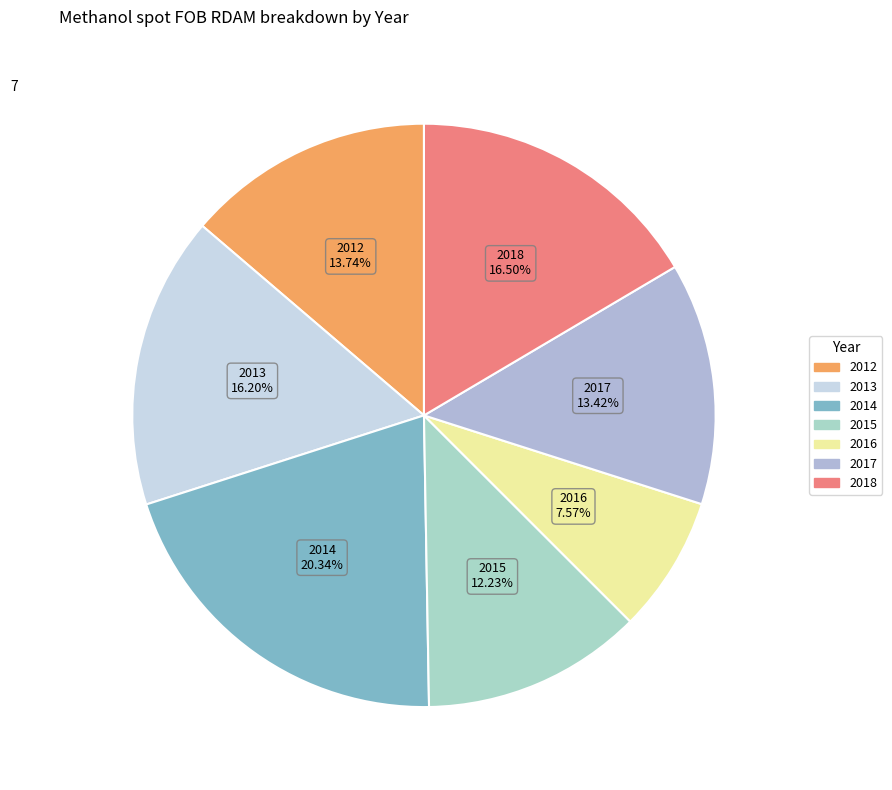

Is the sum of 2017 and 2012 greater than half?

No